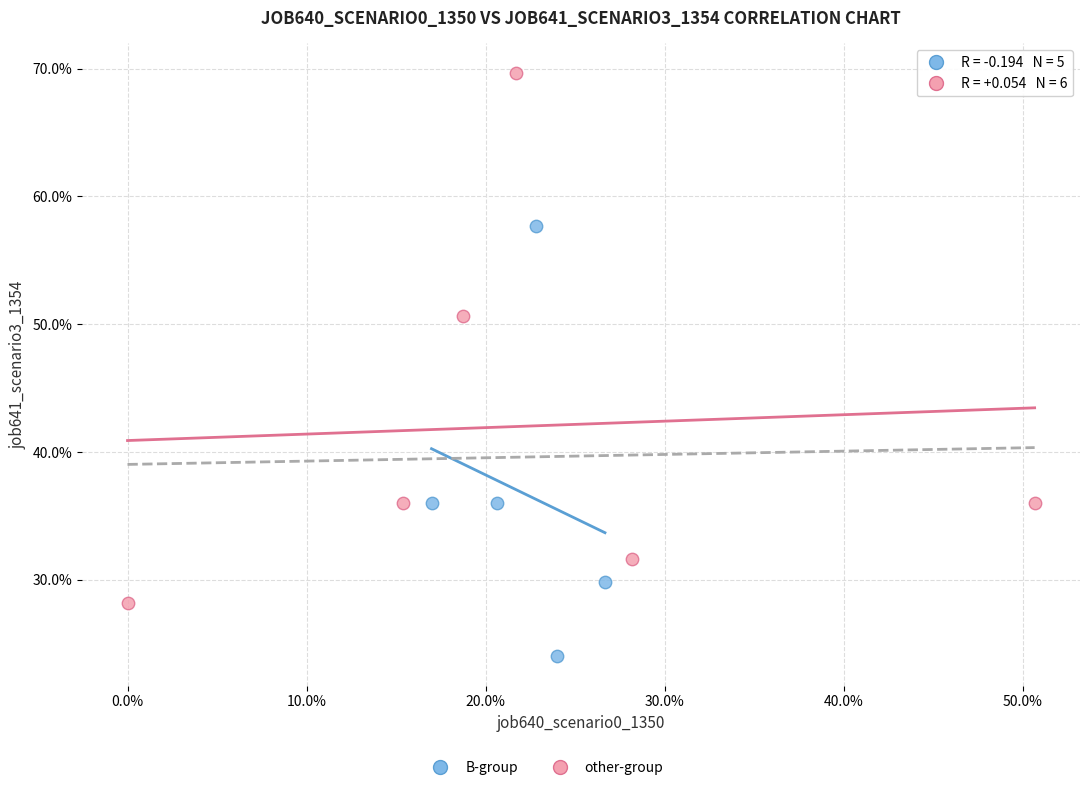

Which series reaches the minimum Y coordinate?

B-group